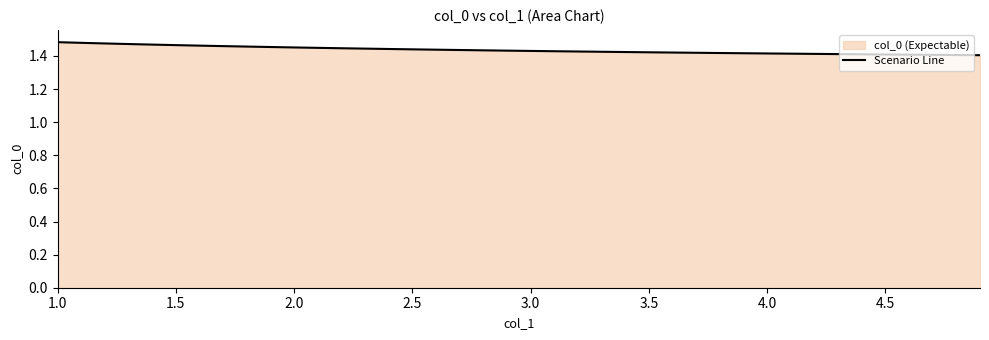

Is it true that the value at 2.0 is 2.5?

False